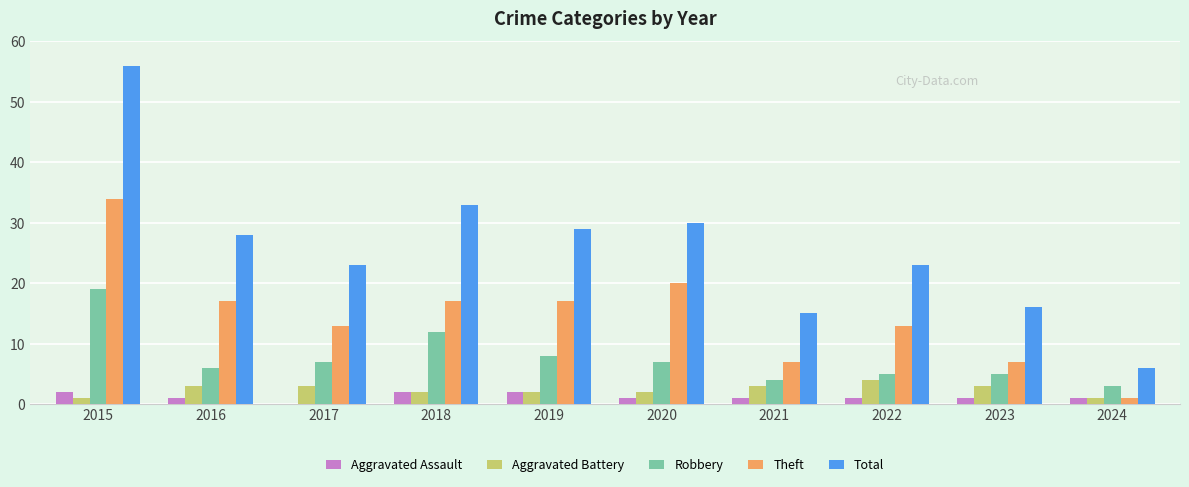

How many groups of bars are there?

10